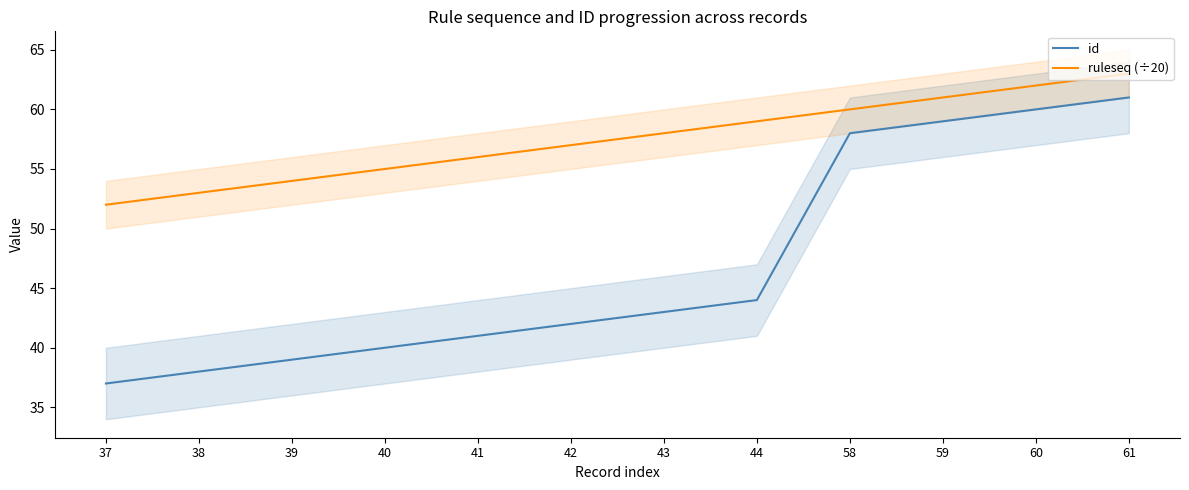

What is the average value of the ruleseq (÷20) series?

58